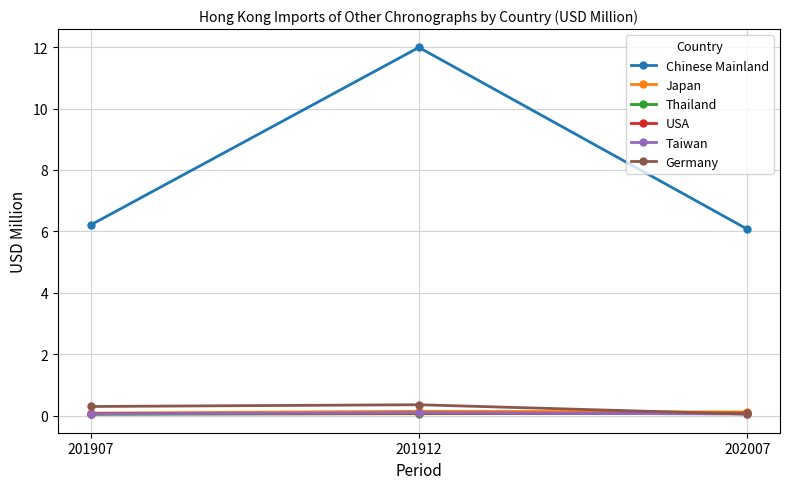

Where is Chinese Mainland nearest to the value 9?

201907